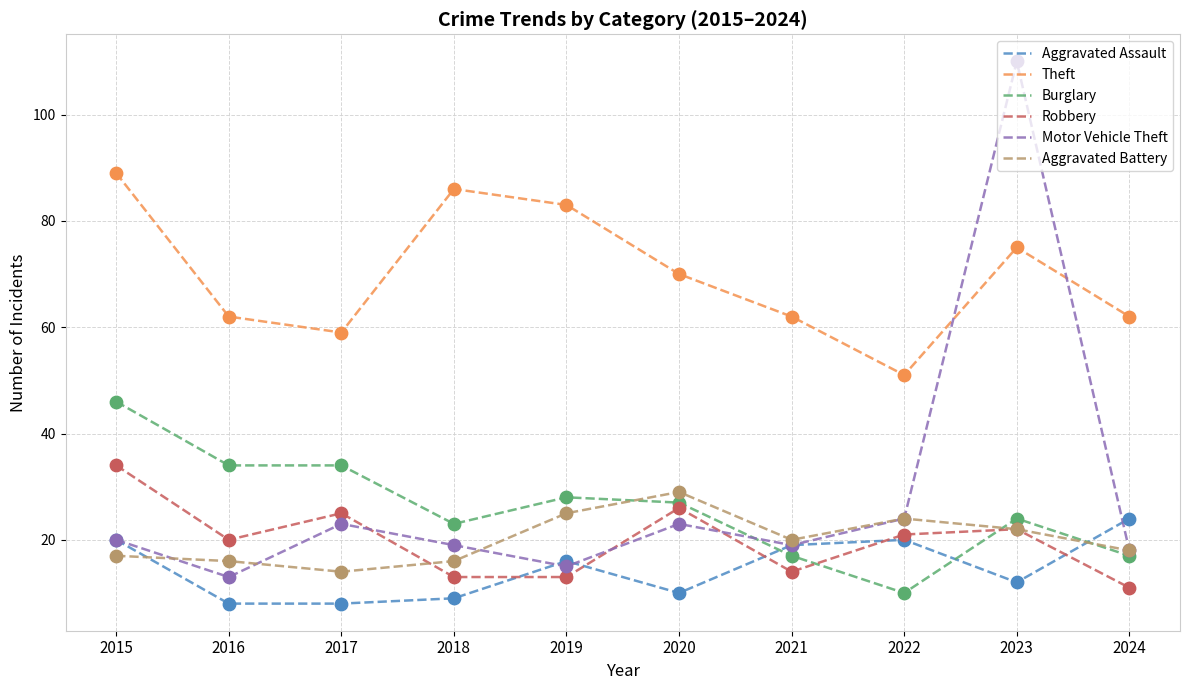

Which series has the largest total across all categories?

Theft